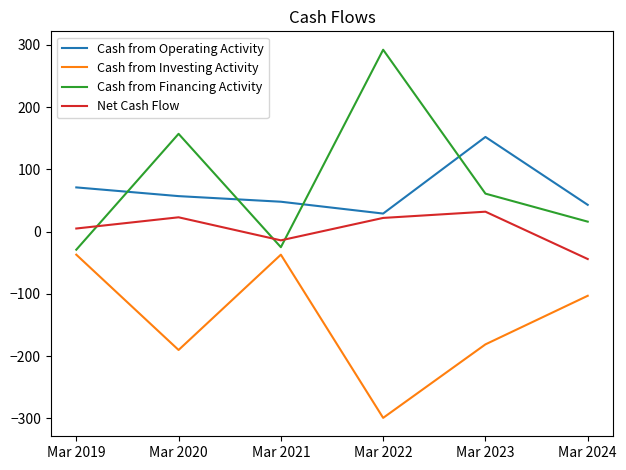

At Mar 2023, list the series in order from smallest to largest.

Cash from Investing Activity, Net Cash Flow, Cash from Financing Activity, Cash from Operating Activity